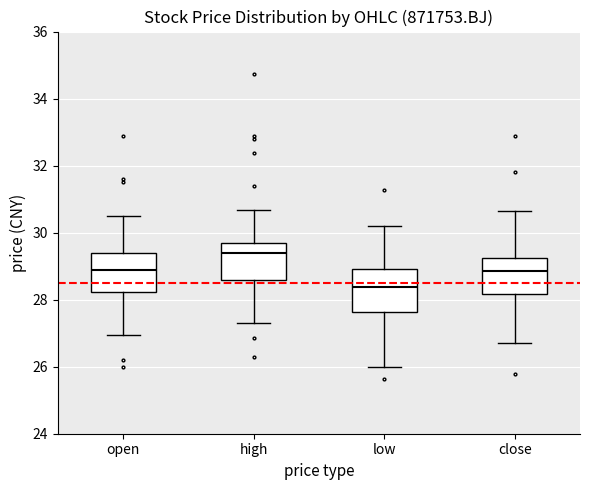

Which box has the lowest median line?

low